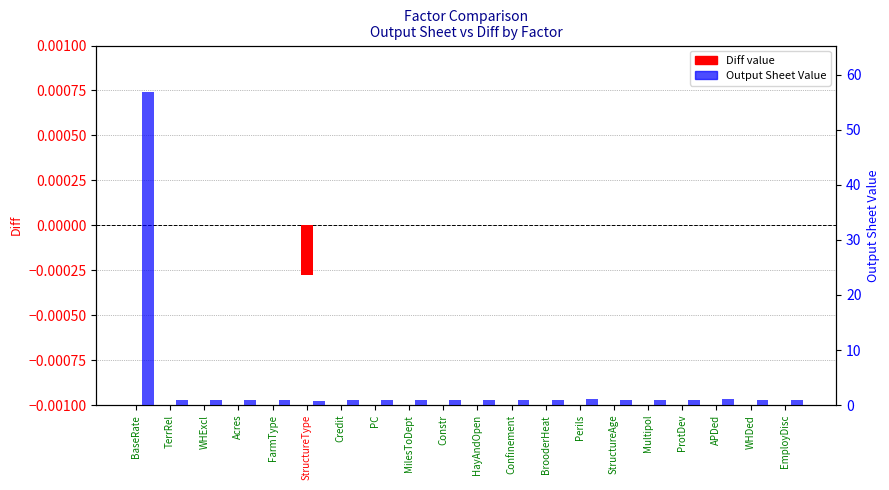

Rank the categories by Output Sheet Value value from highest to lowest.

BaseRate, APDed, Perils, WHExcl, Acres, FarmType, PC, MilesToDept, Constr, HayAndOpen, Confinement, BrooderHeat, ProtDev, WHDed, EmployDisc, Multipol, TerrRel, StructureAge, Credit, StructureType